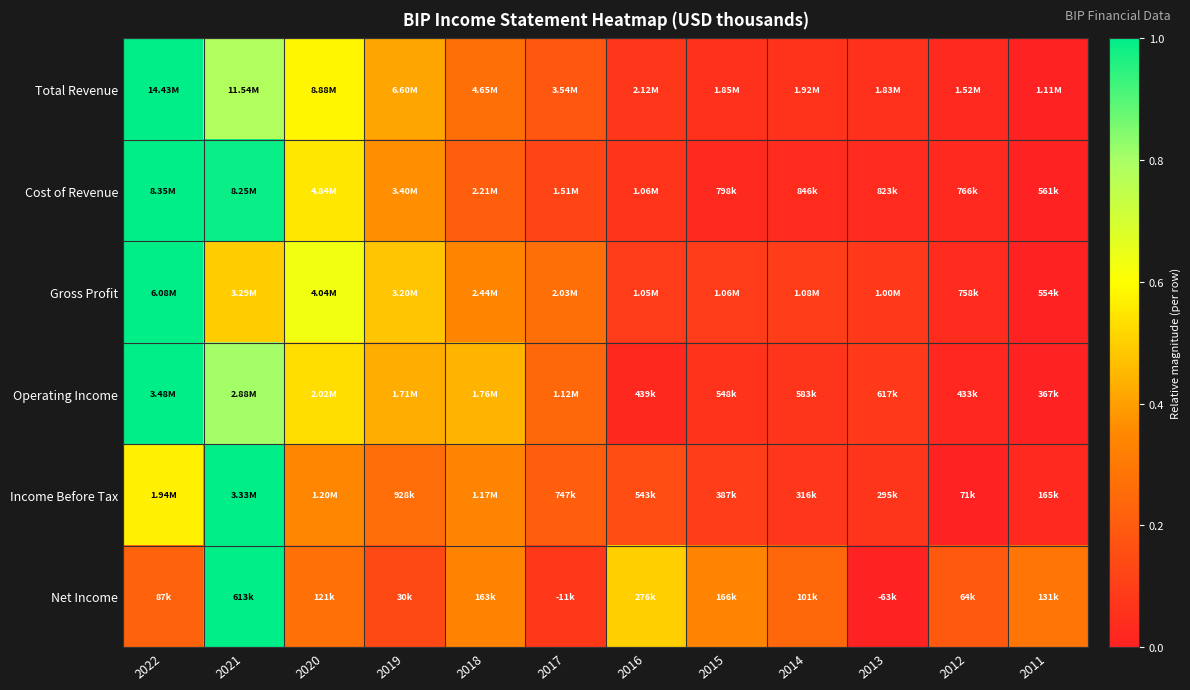

Reading left to right, extract all data points from this chart.

Total Revenue: 2022=1.0	2021=0.8	2020=0.6	2019=0.4	2018=0.3	2017=0.2	2016=0.1	2015=0.1	2014=0.1	2013=0.1	2012=0.0	2011=0.0
Cost of Revenue: 2022=1.0	2021=1.0	2020=0.5	2019=0.4	2018=0.2	2017=0.1	2016=0.1	2015=0.0	2014=0.0	2013=0.0	2012=0.0	2011=0.0
Gross Profit: 2022=1.0	2021=0.5	2020=0.6	2019=0.5	2018=0.3	2017=0.3	2016=0.1	2015=0.1	2014=0.1	2013=0.1	2012=0.0	2011=0.0
Operating Income: 2022=1.0	2021=0.8	2020=0.5	2019=0.4	2018=0.4	2017=0.2	2016=0.0	2015=0.1	2014=0.1	2013=0.1	2012=0.0	2011=0.0
Income Before Tax: 2022=0.6	2021=1.0	2020=0.3	2019=0.3	2018=0.3	2017=0.2	2016=0.1	2015=0.1	2014=0.1	2013=0.1	2012=0.0	2011=0.0
Net Income: 2022=0.2	2021=1.0	2020=0.3	2019=0.1	2018=0.3	2017=0.1	2016=0.5	2015=0.3	2014=0.2	2013=0.0	2012=0.2	2011=0.3